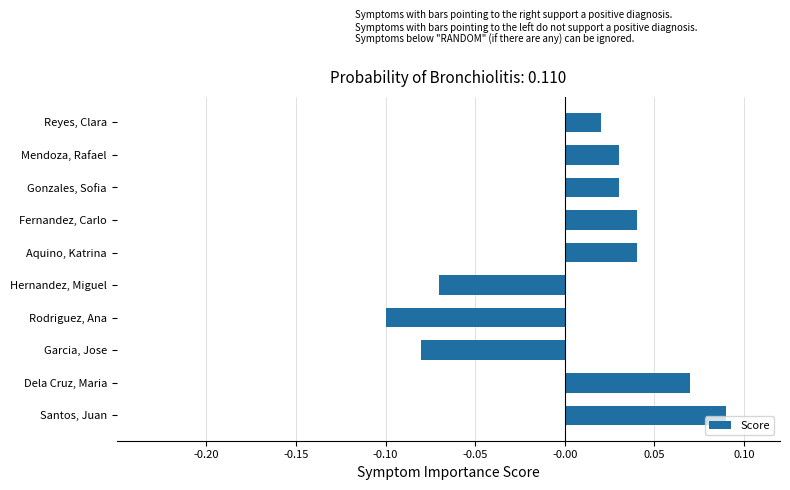

What is the difference between the maximum and second lowest values?

0.2